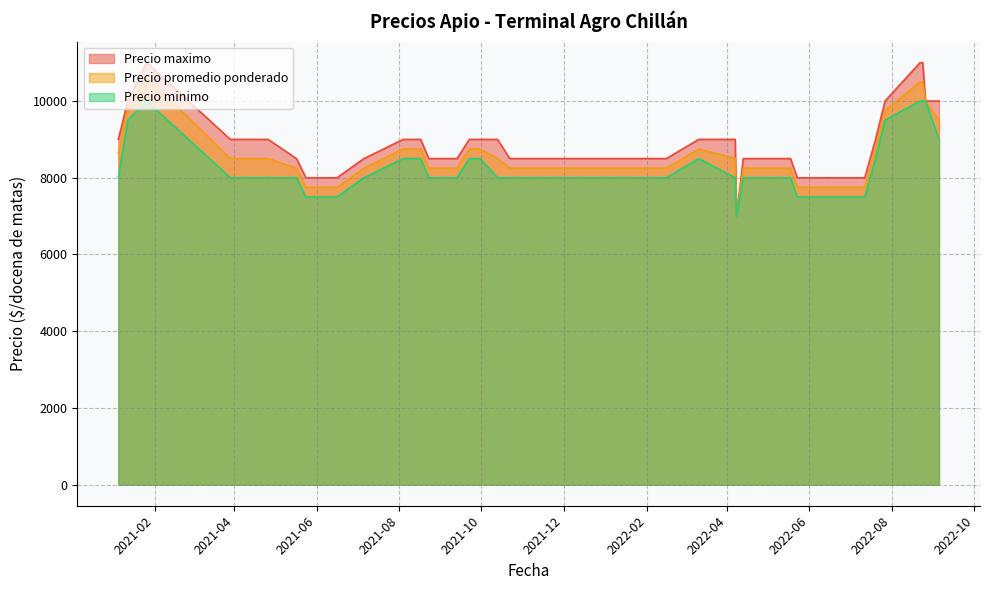

What is the sum of all Precio maximo values?

356000